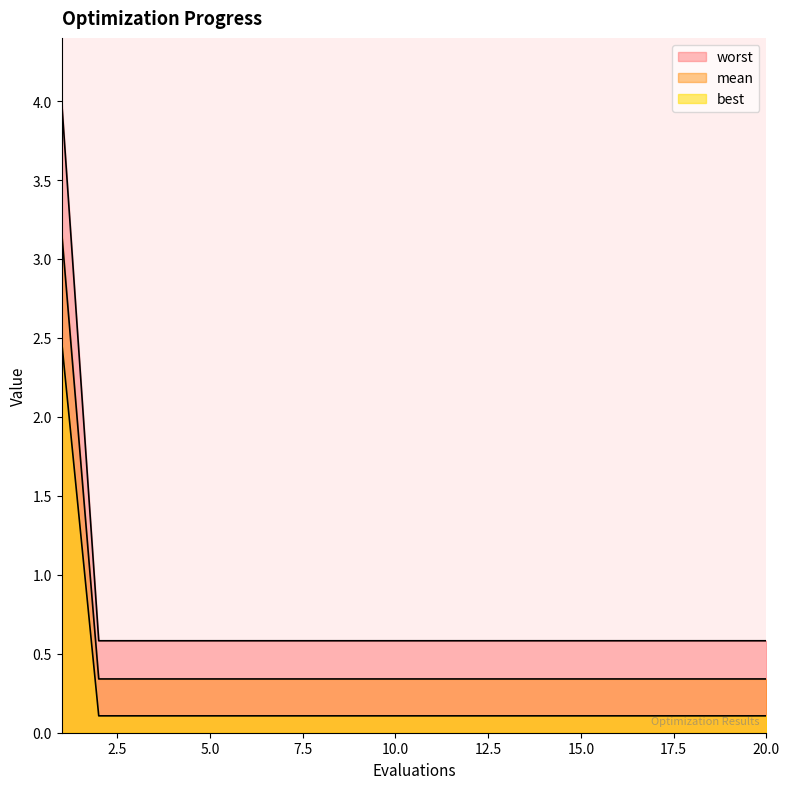

What is the difference between the highest and lowest values at 5?

0.5